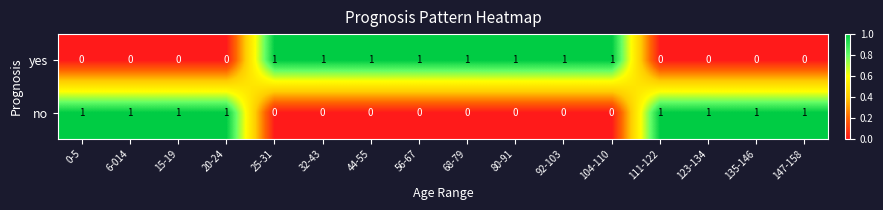

Is it true that no equals 0 at 0-5?

False